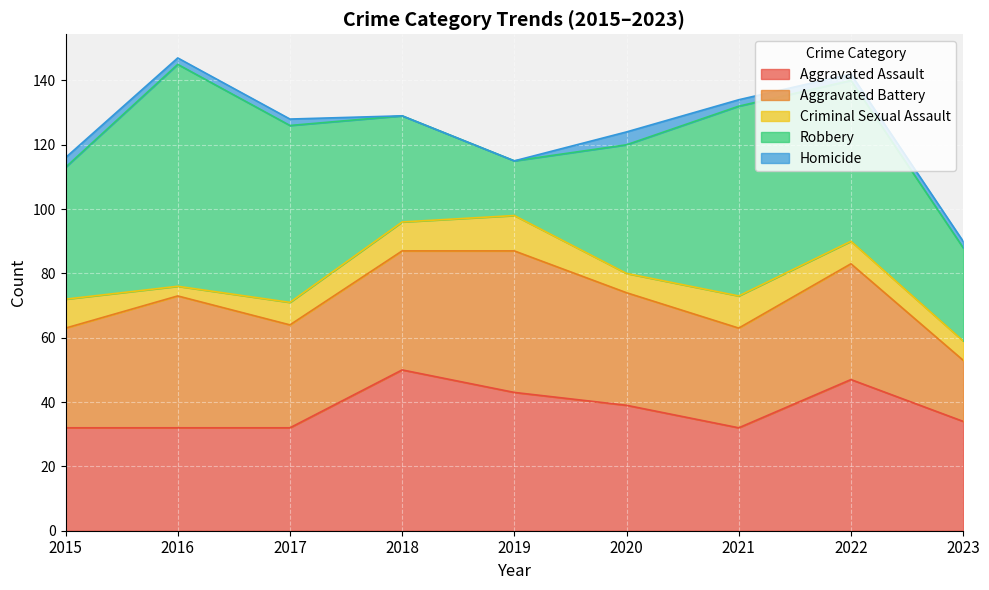

What is the sum of the Aggravated Battery values at 2017 and 2022?

68